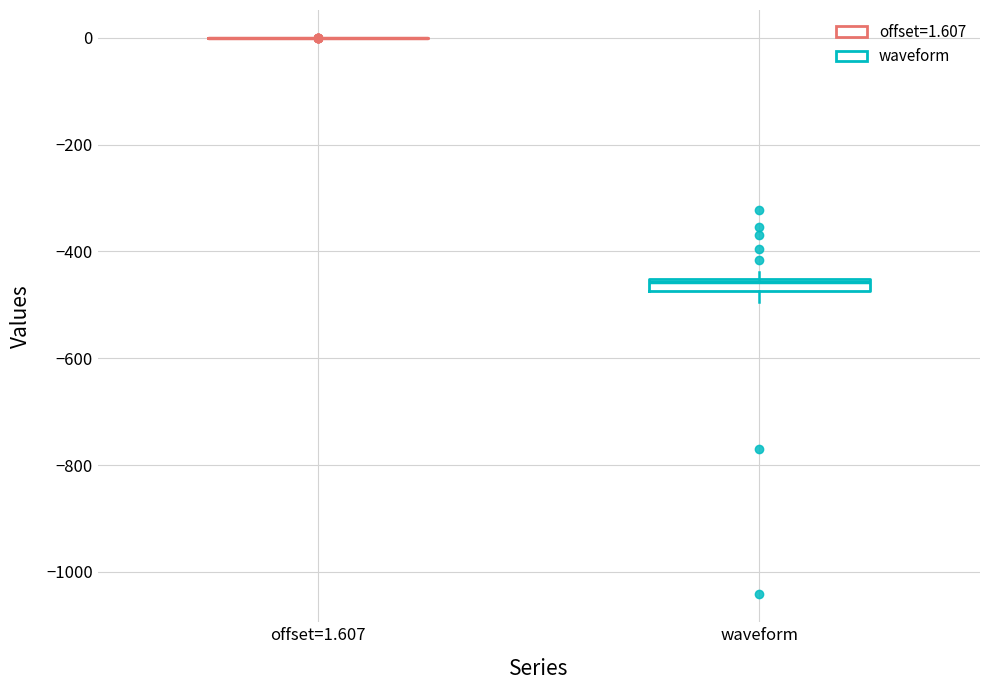

Comparing the boxes themselves (not the whiskers), which one is the tallest?

waveform